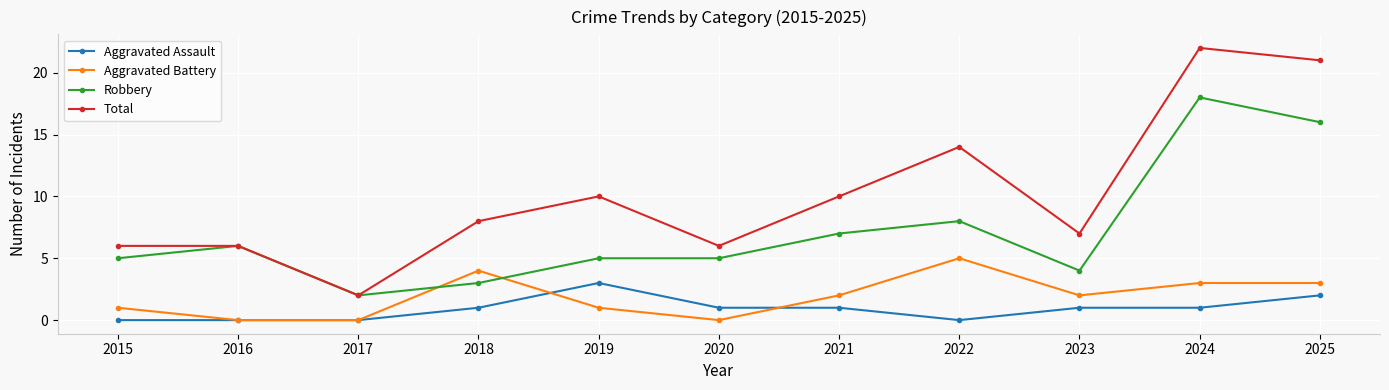

Reading left to right, what are all the values shown in this chart?

Aggravated Assault: 2015=0	2016=0	2017=0	2018=1	2019=3	2020=1	2021=1	2022=0	2023=1	2024=1	2025=2
Aggravated Battery: 2015=1	2016=0	2017=0	2018=4	2019=1	2020=0	2021=2	2022=5	2023=2	2024=3	2025=3
Robbery: 2015=5	2016=6	2017=2	2018=3	2019=5	2020=5	2021=7	2022=8	2023=4	2024=18	2025=16
Total: 2015=6	2016=6	2017=2	2018=8	2019=10	2020=6	2021=10	2022=14	2023=7	2024=22	2025=21